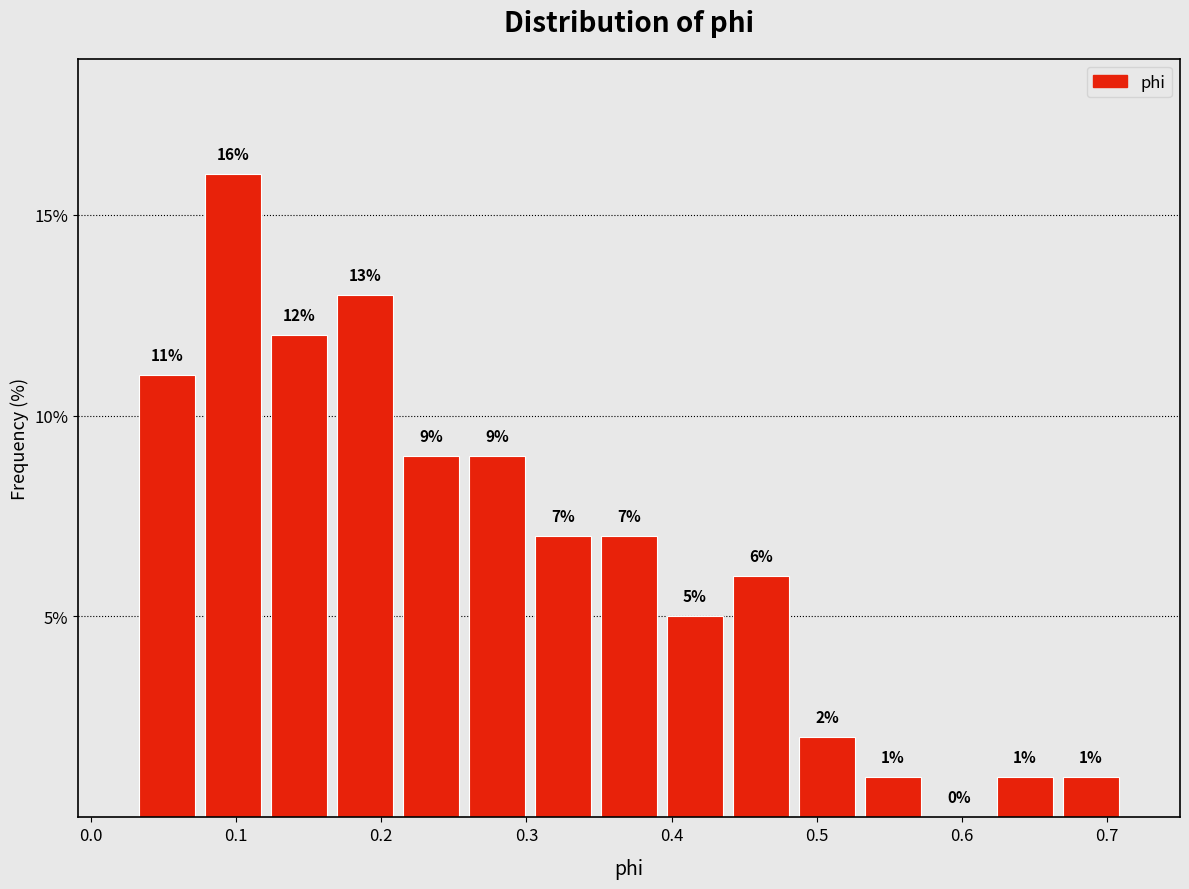

Reading left to right, transcribe this chart: for each bar, give the range it covers on the x-axis and its height. The bar edges are not printed on the chart, so give them approximately, as read against the axis.

0.03 to 0.08: 11
0.08 to 0.12: 16
0.12 to 0.17: 12
0.17 to 0.21: 13
0.21 to 0.26: 9
0.26 to 0.30: 9
0.30 to 0.35: 7
0.35 to 0.39: 7
0.39 to 0.44: 5
0.44 to 0.48: 6
0.48 to 0.53: 2
0.53 to 0.58: 1
0.58 to 0.62: 0
0.62 to 0.67: 1
0.67 to 0.71: 1